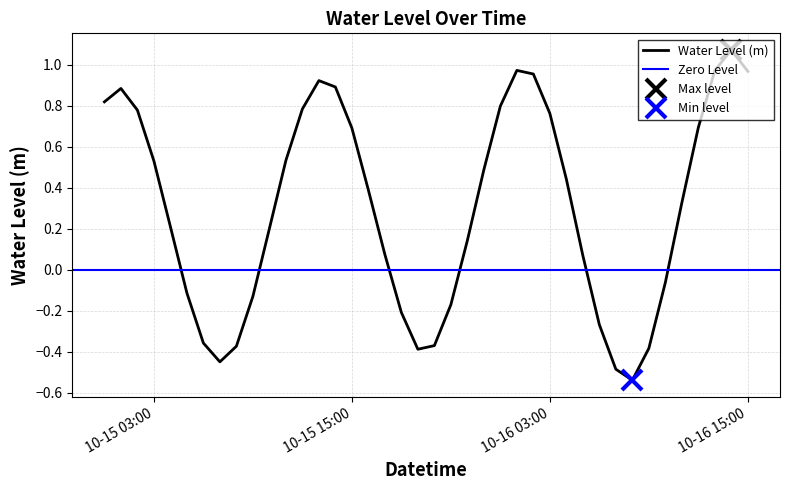

Between 2024-10-15 04:00 and 2024-10-15 09:00, which is larger?

2024-10-15 04:00